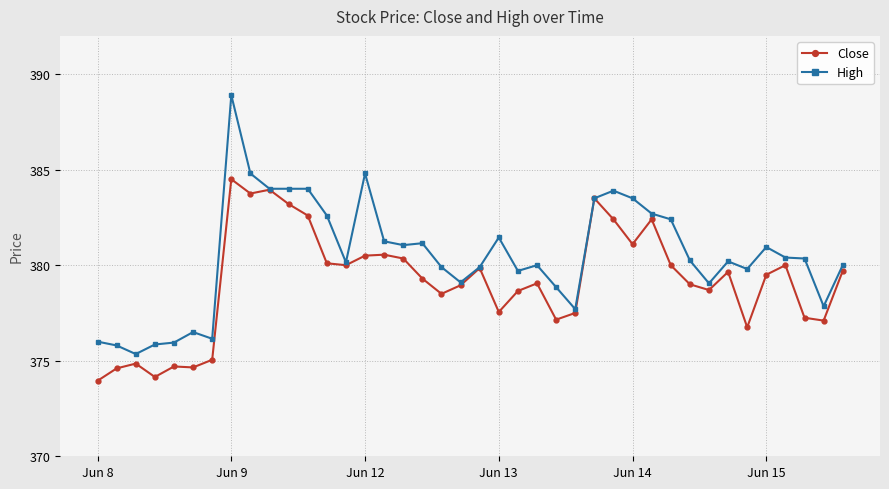

True or false: High has more than 1 points higher than both neighbors.

True